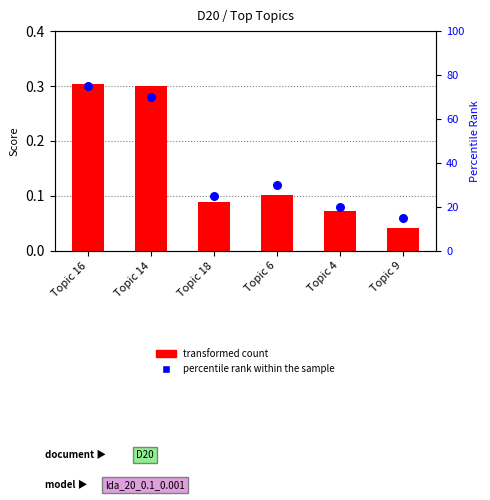

Which series has the largest Y range (max minus min)?

percentile rank within the sample